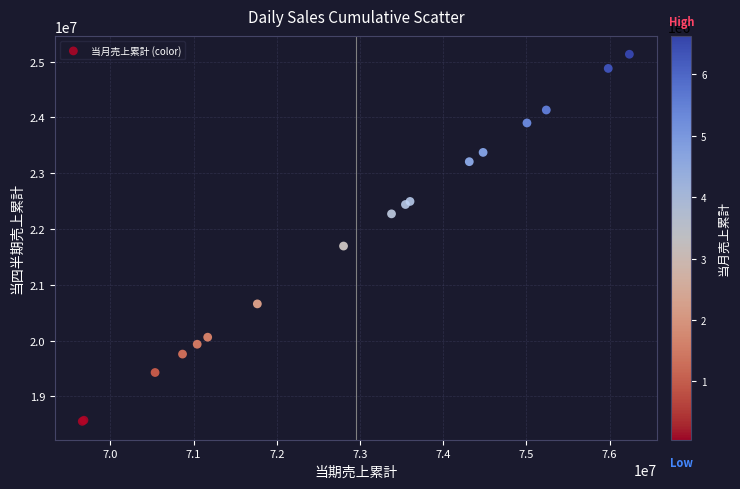

What Y value in the scatter plot is closest to 21843400?

21695700